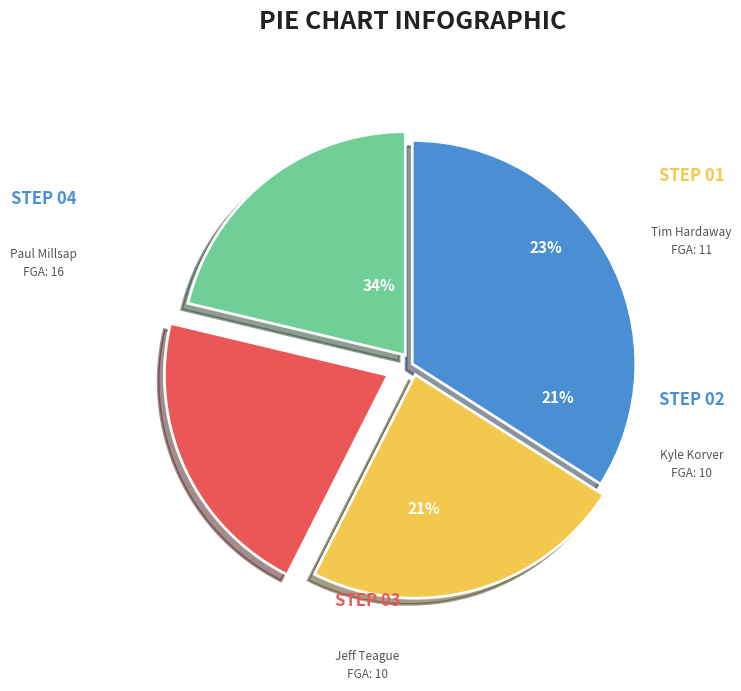

Count the number of slices in the pie.

8